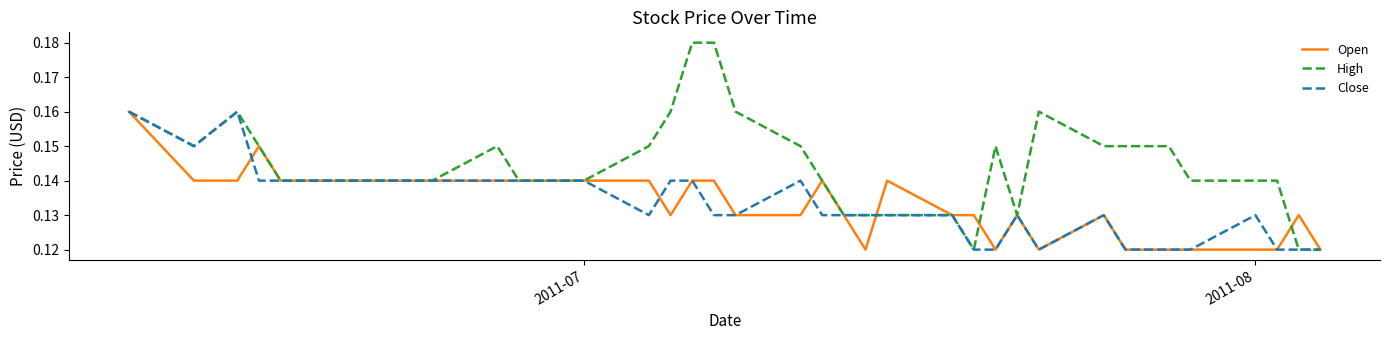

Which series has the widest spread of values?

High